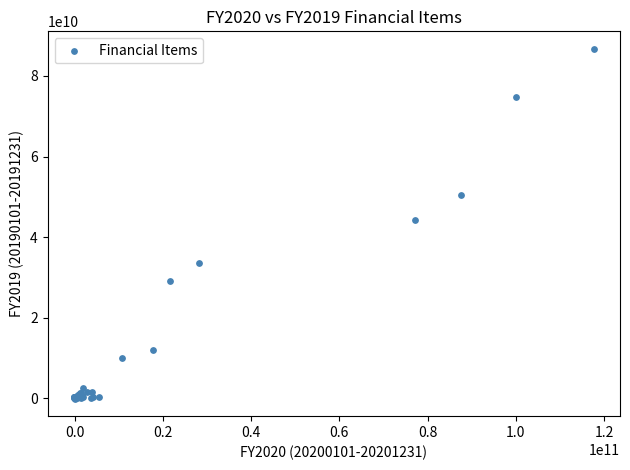

What Y value in the scatter plot is closest to 43330888377?

44364443256